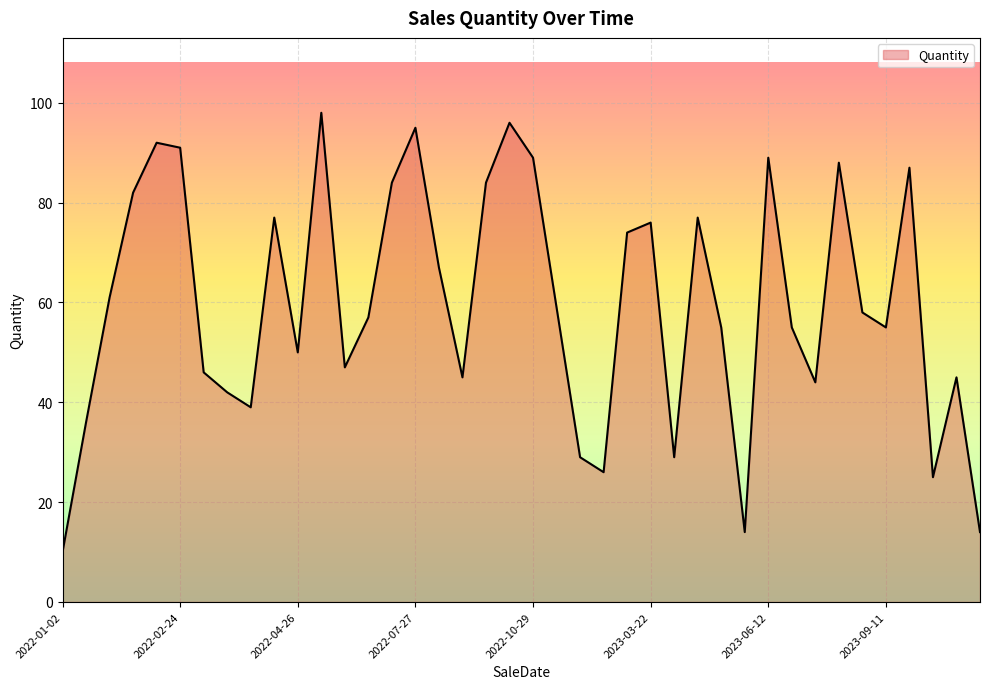

What is the difference between the maximum and minimum values?

88